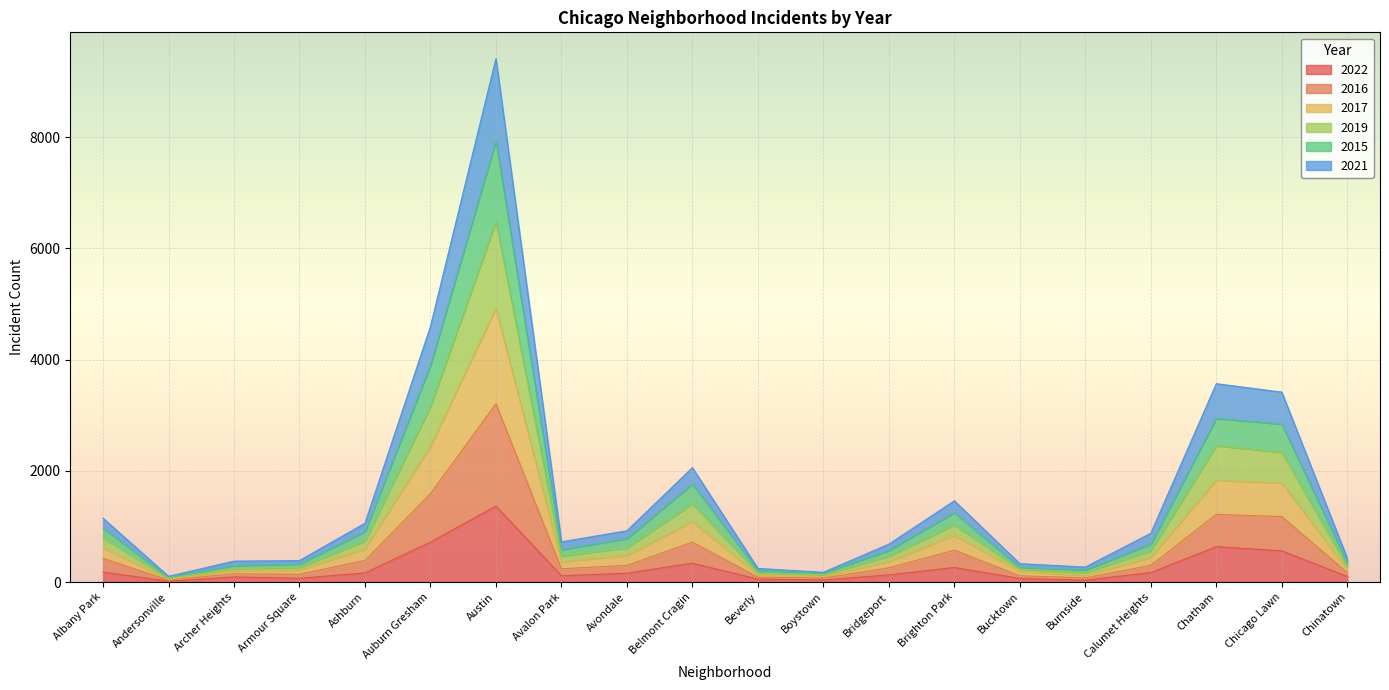

Count the number of data series in this chart.

6